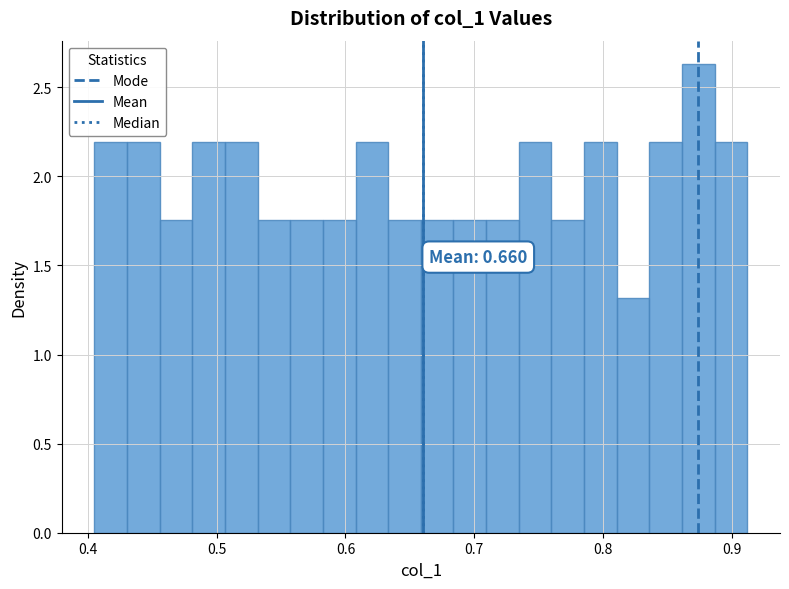

Read against the x-axis, roughly where is the centre of the tallest bar?

0.87